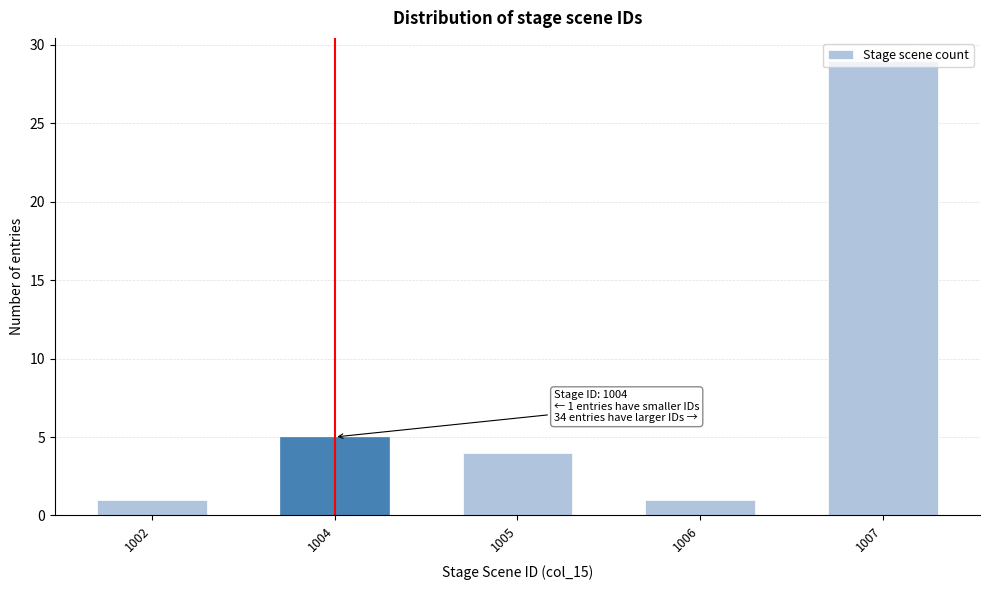

What is the greatest value displayed?

29